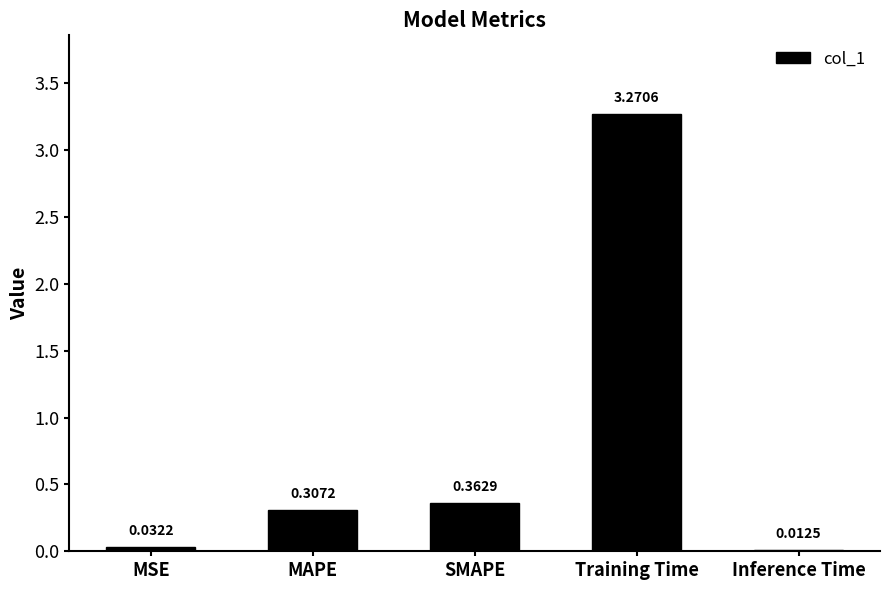

What is the average value?

0.8